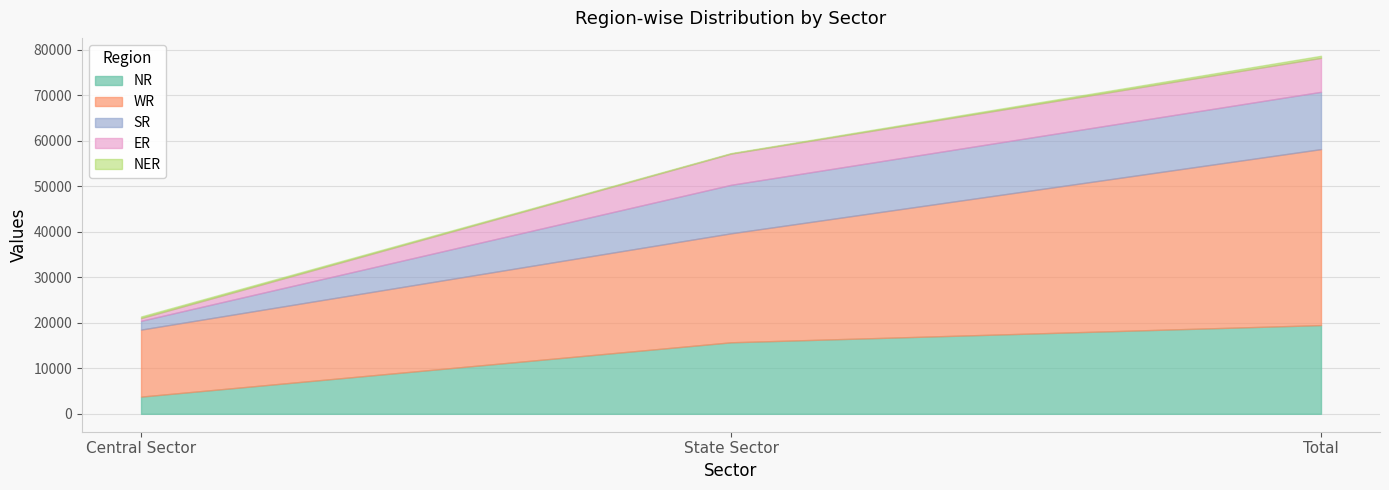

What is the spread (max minus min) of values at State Sector?

23846